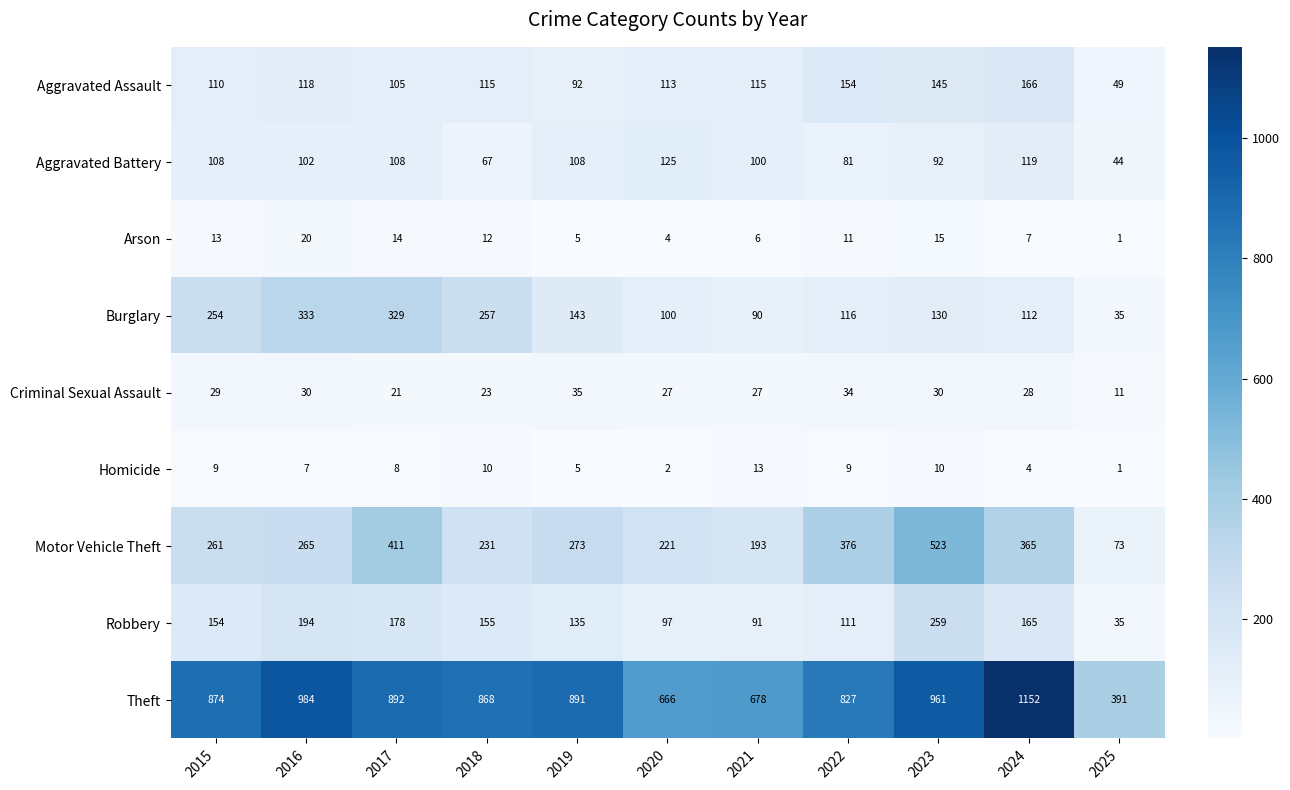

What is the difference between the Motor Vehicle Theft values at 2025 and 2020?

148